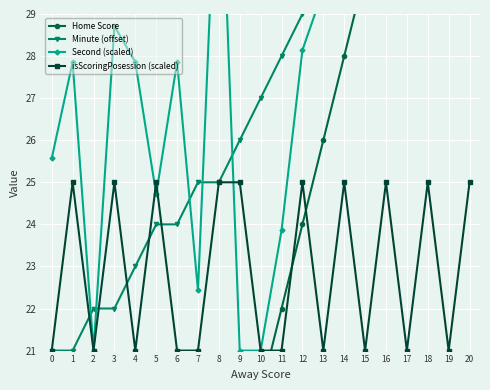

How many lines are shown in the chart?

4